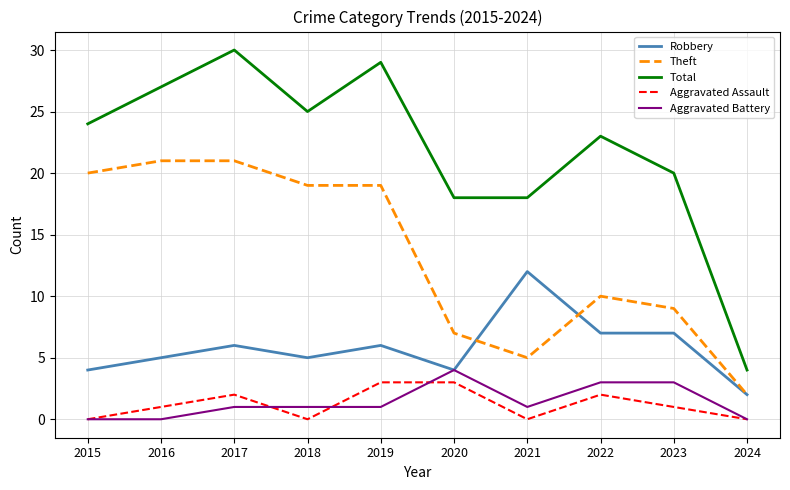

Does the chart have visible grid lines?

Yes